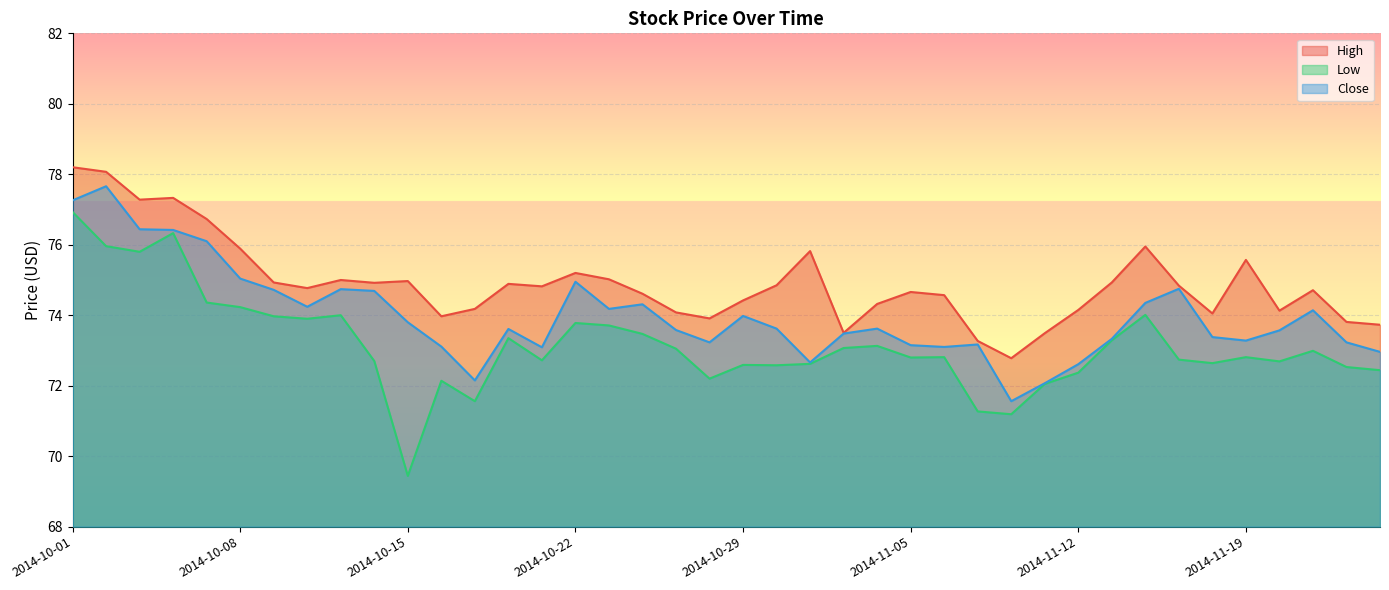

List the series in order of their overall mean, lowest first.

Low, Close, High